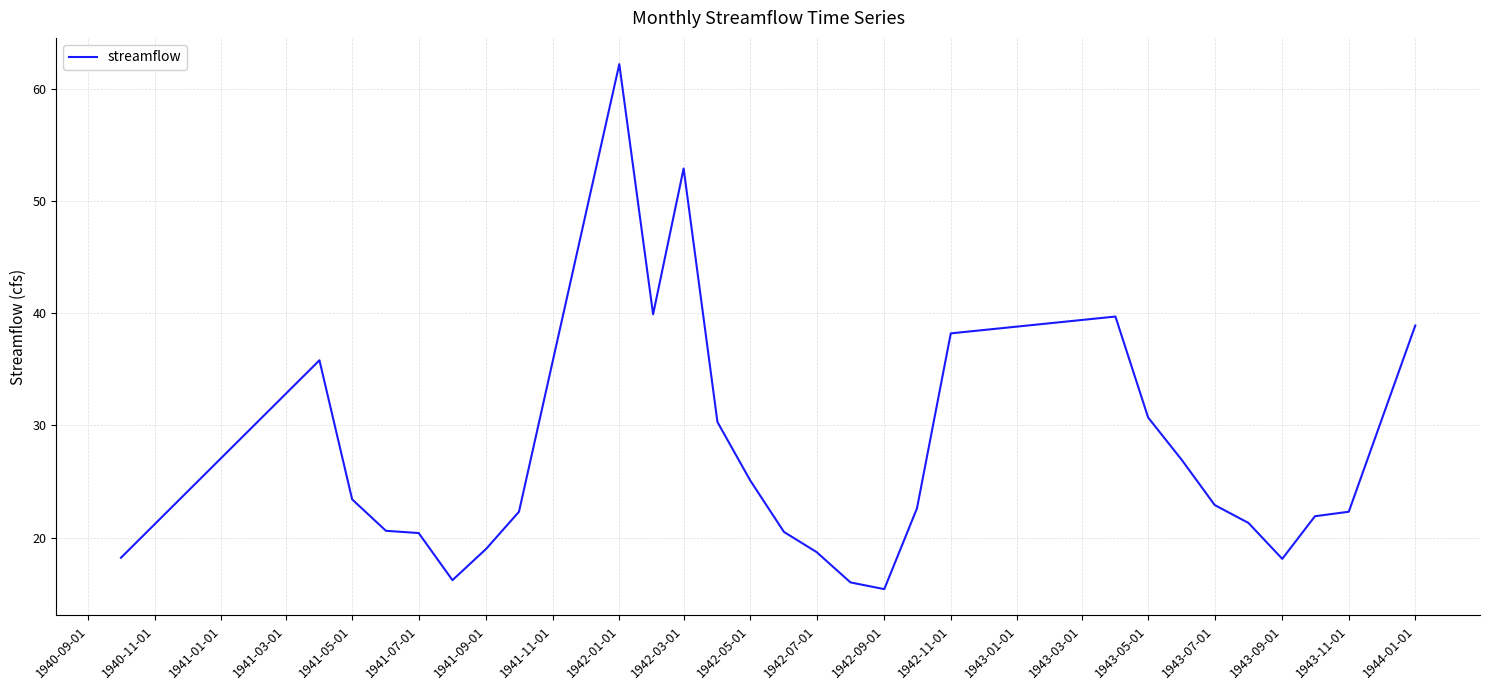

What is the difference between the maximum and minimum values?

46.8